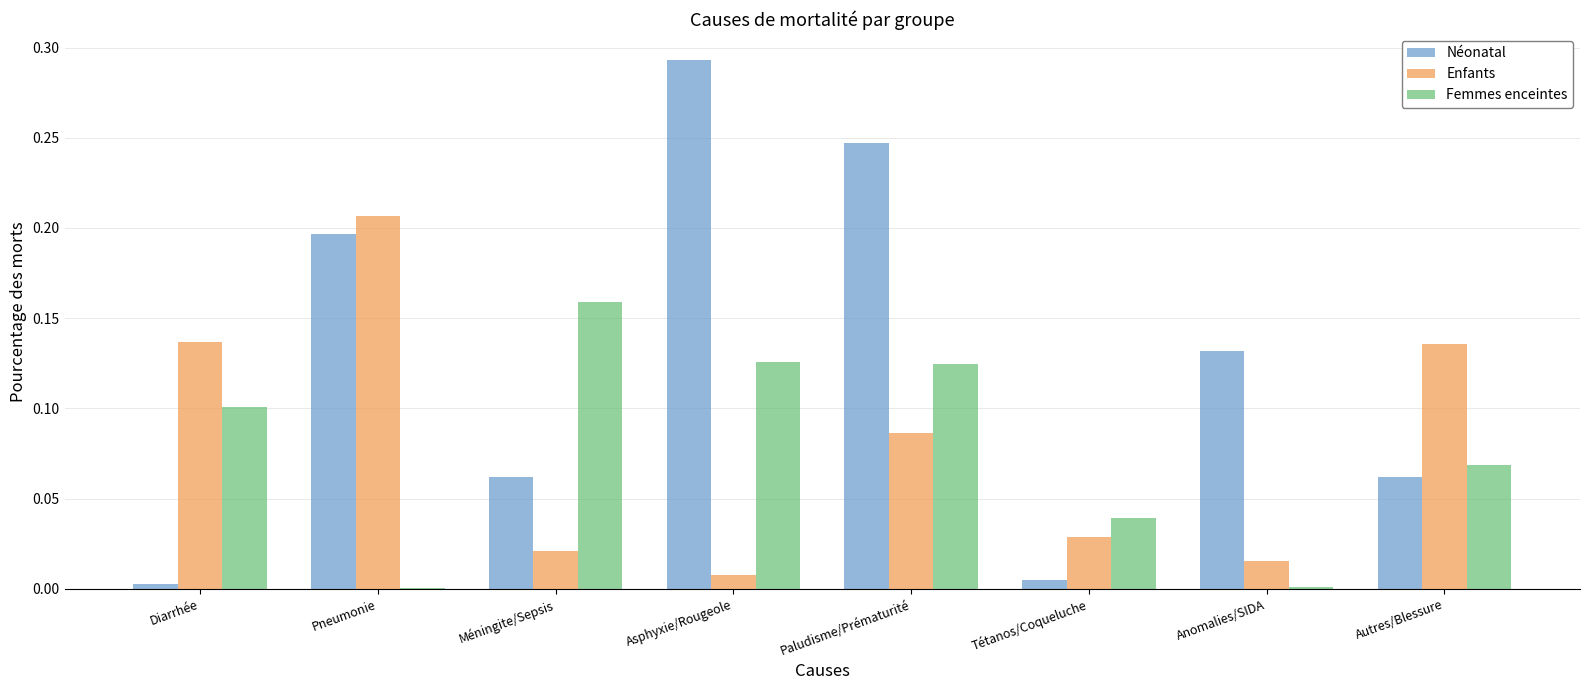

Count the number of data series in this chart.

3